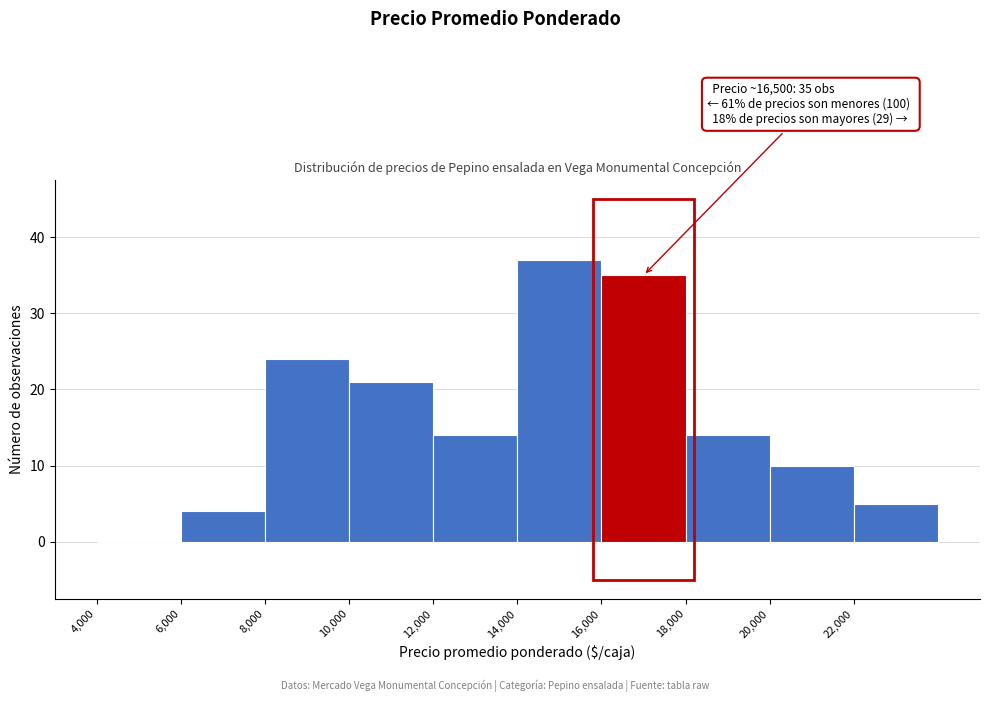

Which range on the x-axis has the tallest bar?

14000 to 16000